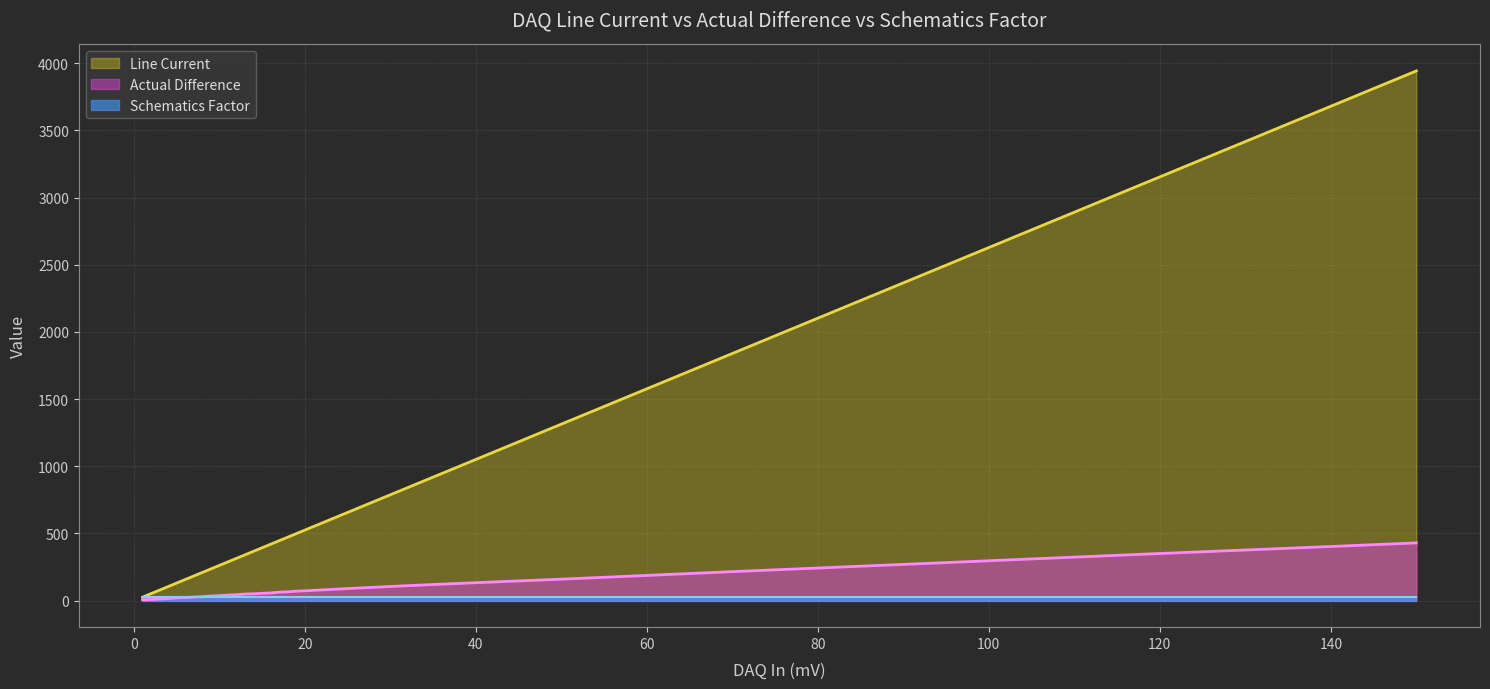

What is the maximum value for Line Current?

3941.9